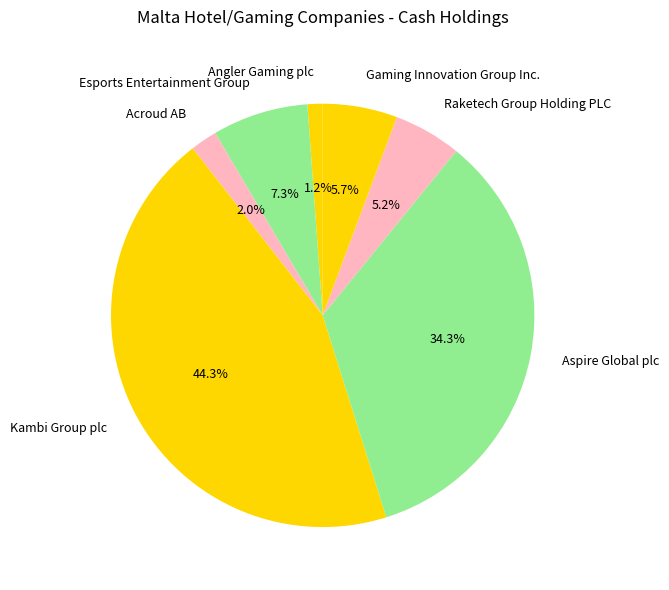

Is Kambi Group plc the majority of the pie?

No